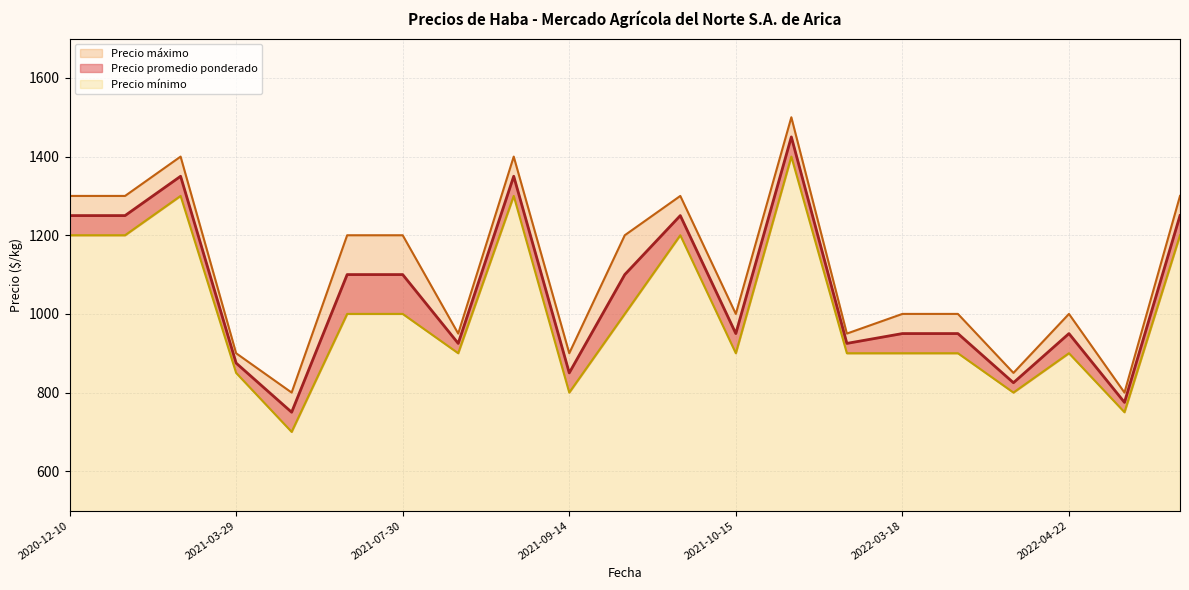

What is the sum of the Precio máximo values at 2022-03-29 and 2021-05-25?

2200